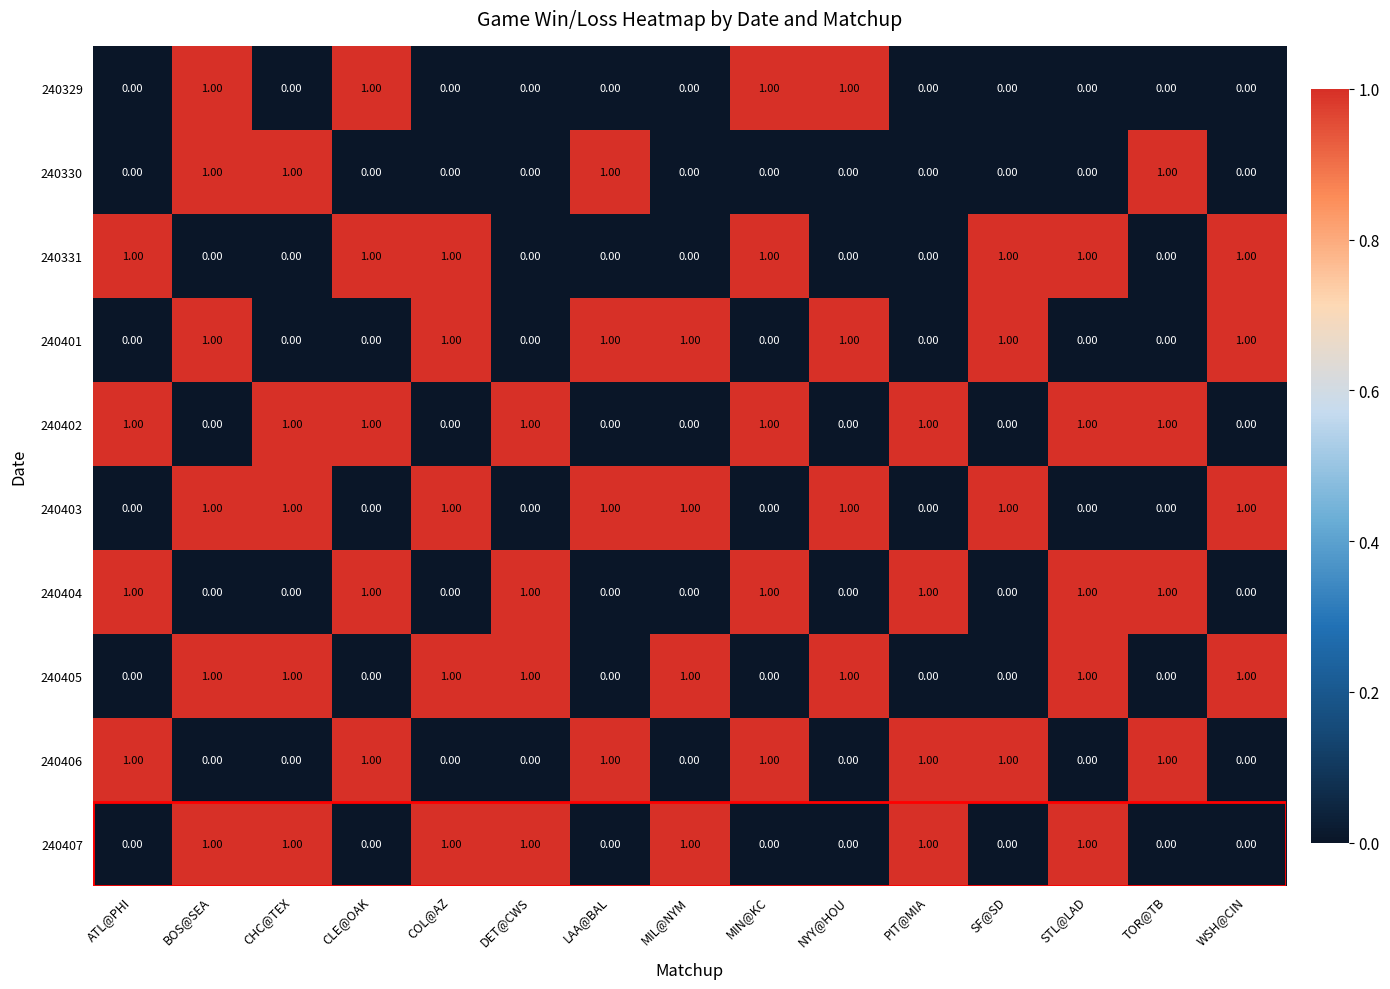

At which category is the sum across all series the highest?

BOS@SEA